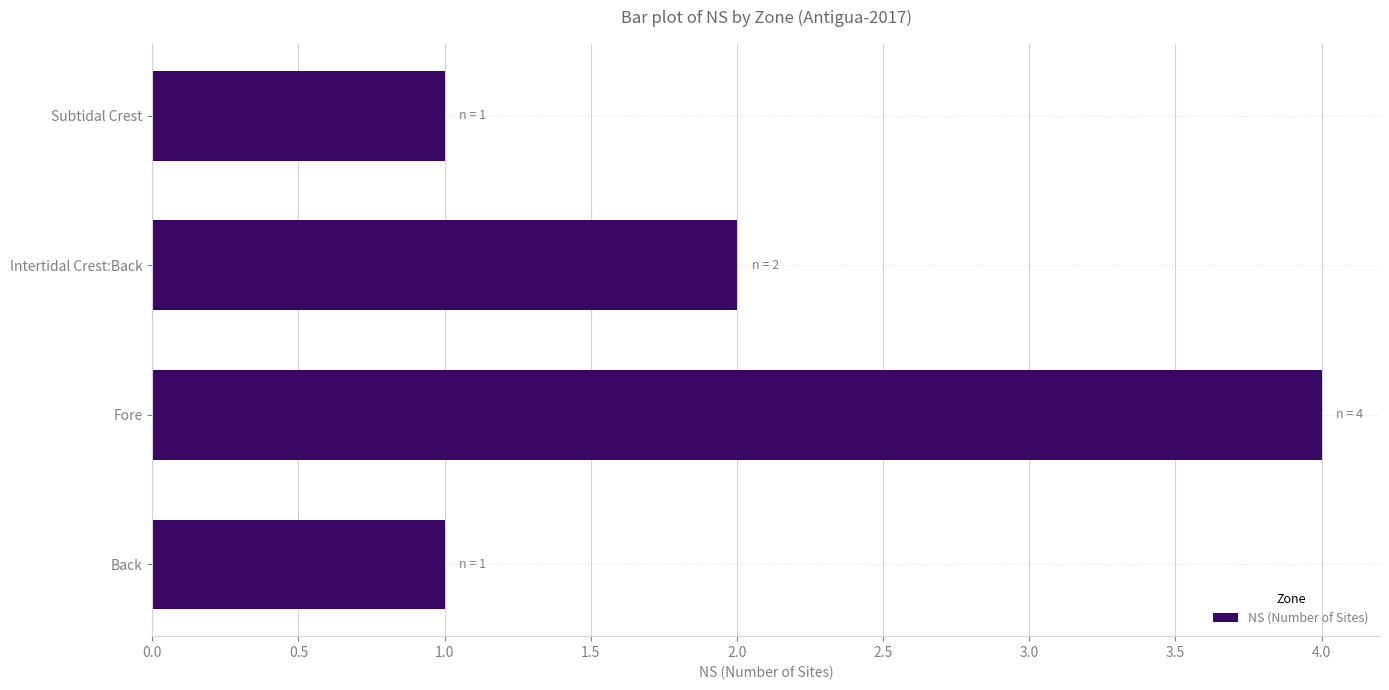

Between Subtidal Crest and Fore, which is larger?

Fore